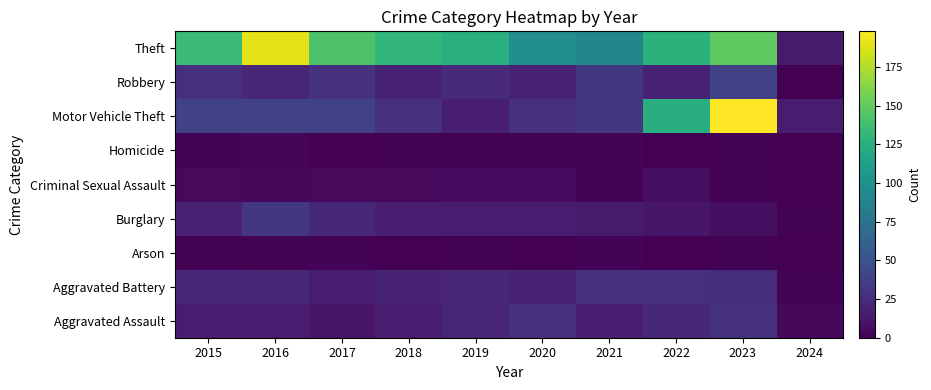

Reading right to left, what are all the values shown in this chart?

Aggravated Assault: 2024=4	2023=28	2022=22	2021=17	2020=27	2019=21	2018=15	2017=12	2016=15	2015=15
Aggravated Battery: 2024=2	2023=26	2022=27	2021=28	2020=20	2019=21	2018=20	2017=15	2016=21	2015=22
Arson: 2024=0	2023=1	2022=0	2021=2	2020=0	2019=1	2018=0	2017=2	2016=1	2015=1
Burglary: 2024=1	2023=7	2022=12	2021=14	2020=15	2019=16	2018=17	2017=22	2016=32	2015=20
Criminal Sexual Assault: 2024=0	2023=1	2022=7	2021=2	2020=6	2019=6	2018=5	2017=5	2016=4	2015=5
Homicide: 2024=0	2023=1	2022=0	2021=2	2020=1	2019=1	2018=1	2017=0	2016=3	2015=2
Motor Vehicle Theft: 2024=16	2023=198	2022=124	2021=32	2020=27	2019=17	2018=27	2017=39	2016=38	2015=38
Robbery: 2024=0	2023=38	2022=20	2021=32	2020=20	2019=24	2018=20	2017=28	2016=21	2015=27
Theft: 2024=14	2023=149	2022=127	2021=91	2020=97	2019=126	2018=131	2017=143	2016=190	2015=135